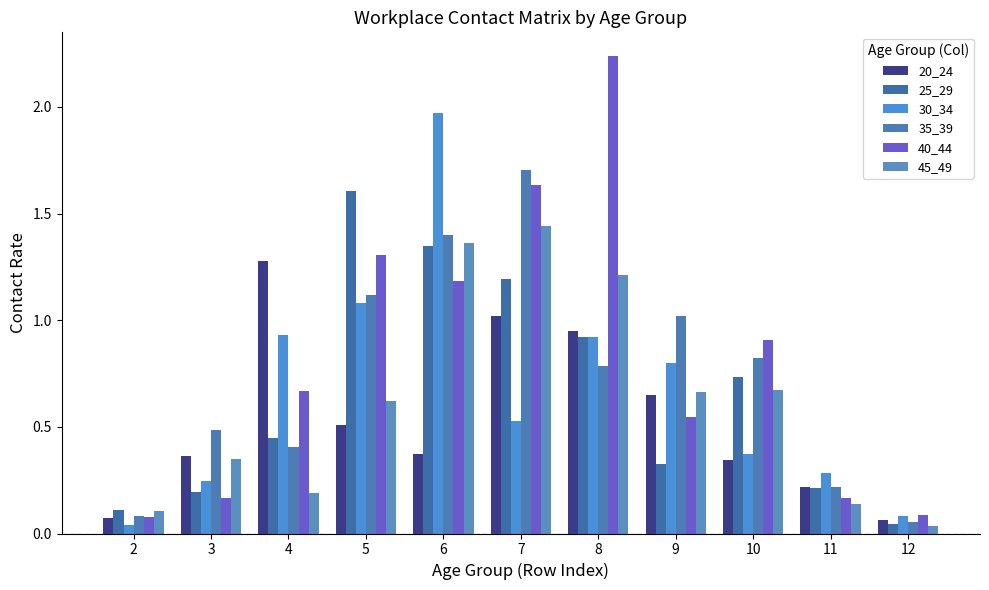

Reading left to right, transcribe all the data shown in this chart.

20_24: 2=0.1	3=0.4	4=1.3	5=0.5	6=0.4	7=1.0	8=0.9	9=0.6	10=0.3	11=0.2	12=0.1
25_29: 2=0.1	3=0.2	4=0.5	5=1.6	6=1.3	7=1.2	8=0.9	9=0.3	10=0.7	11=0.2	12=0.0
30_34: 2=0.0	3=0.2	4=0.9	5=1.1	6=2.0	7=0.5	8=0.9	9=0.8	10=0.4	11=0.3	12=0.1
35_39: 2=0.1	3=0.5	4=0.4	5=1.1	6=1.4	7=1.7	8=0.8	9=1.0	10=0.8	11=0.2	12=0.1
40_44: 2=0.1	3=0.2	4=0.7	5=1.3	6=1.2	7=1.6	8=2.2	9=0.5	10=0.9	11=0.2	12=0.1
45_49: 2=0.1	3=0.4	4=0.2	5=0.6	6=1.4	7=1.4	8=1.2	9=0.7	10=0.7	11=0.1	12=0.0